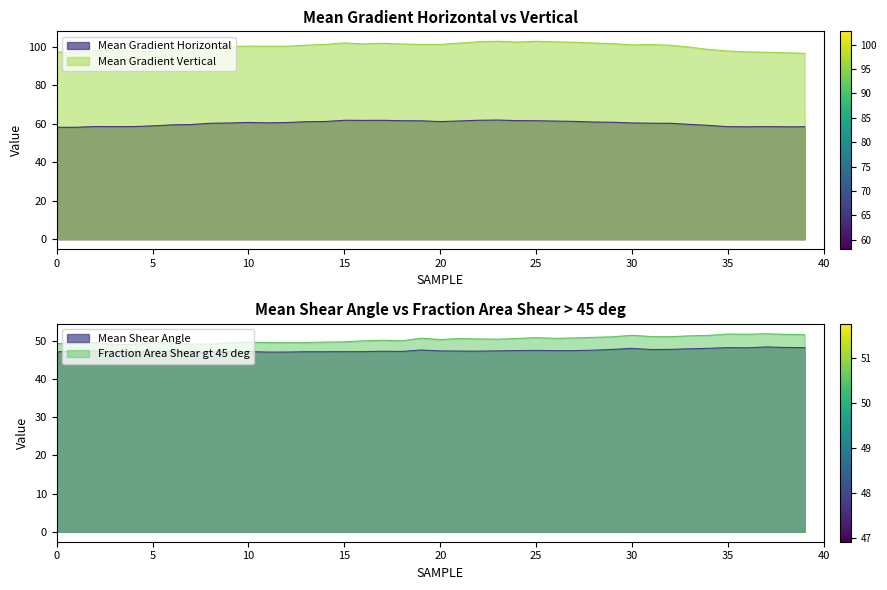

How many values in the Mean Shear Angle series are below 47?

3